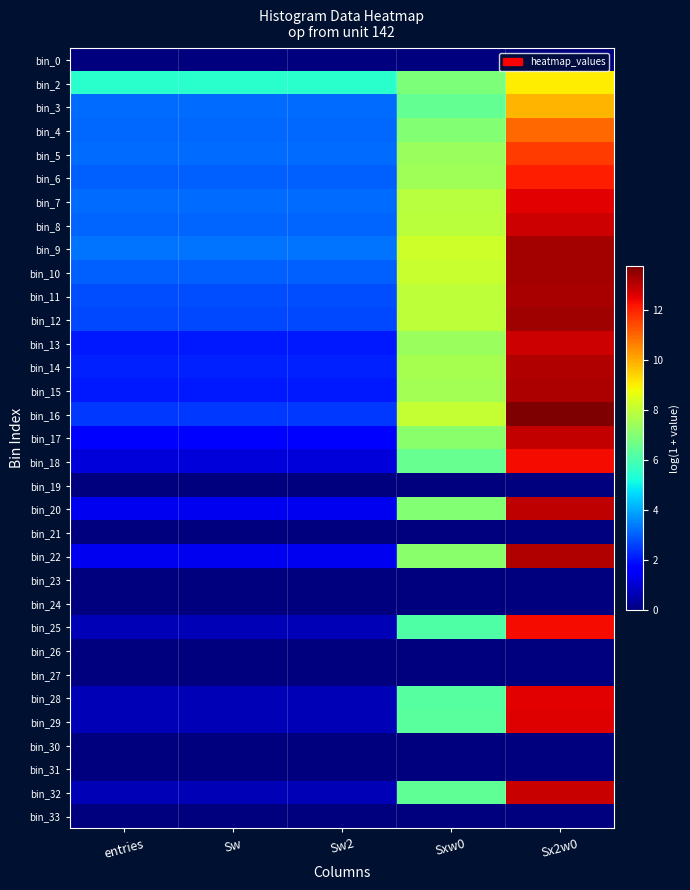

Between Sx2w0 and entries, which is larger?

Sx2w0